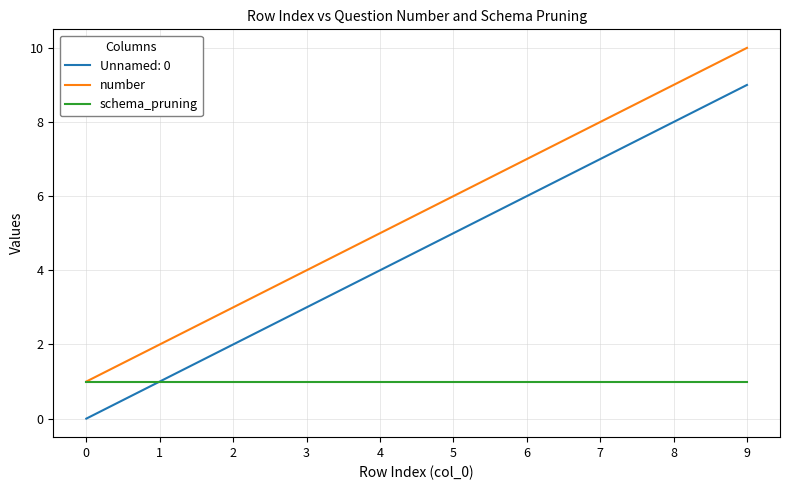

How many lines are shown in the chart?

3